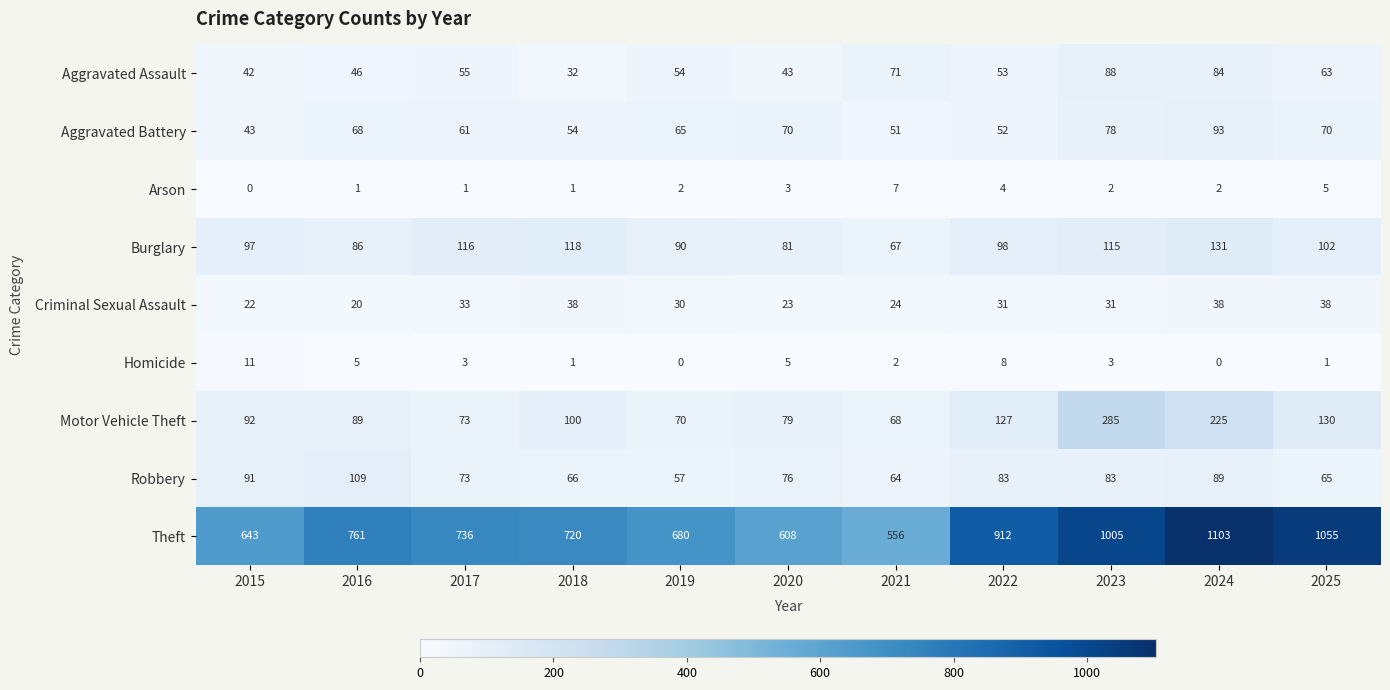

True or false: Motor Vehicle Theft has a value of 89 at 2016.

True